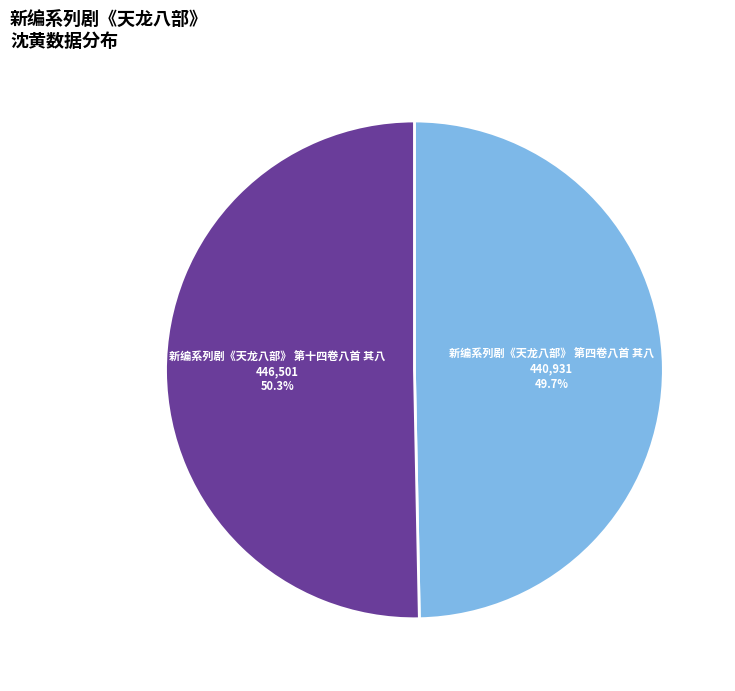

Rank the categories by value from lowest to highest.

新编系列剧《天龙八部》 第四卷八首 其八, 新编系列剧《天龙八部》 第十四卷八首 其八